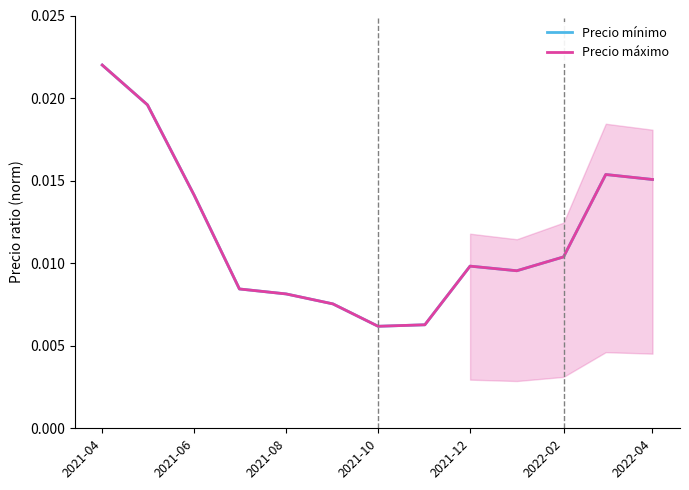

True or false: Precio máximo has more than 0 interior local peaks.

True